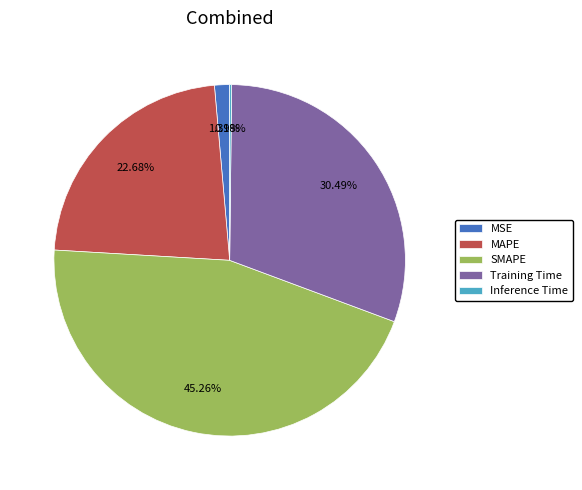

Which slice is the largest?

SMAPE